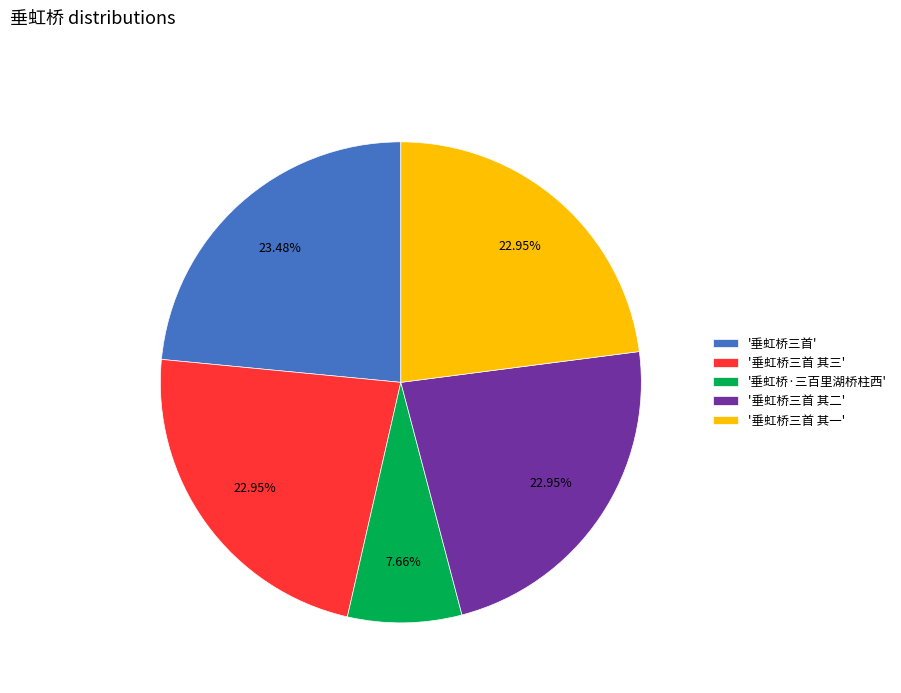

Between '垂虹桥三首 其一' and '垂虹桥三首', which is larger?

'垂虹桥三首'